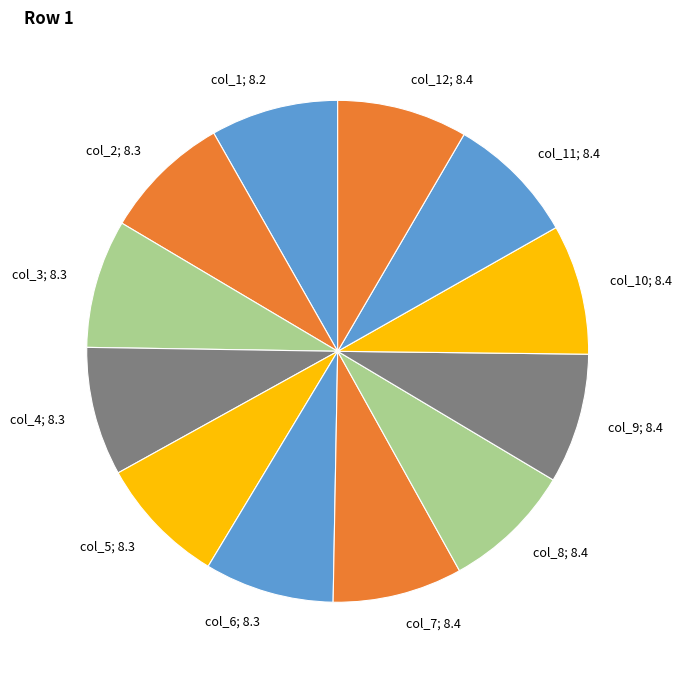

Count the number of slices in the pie.

12